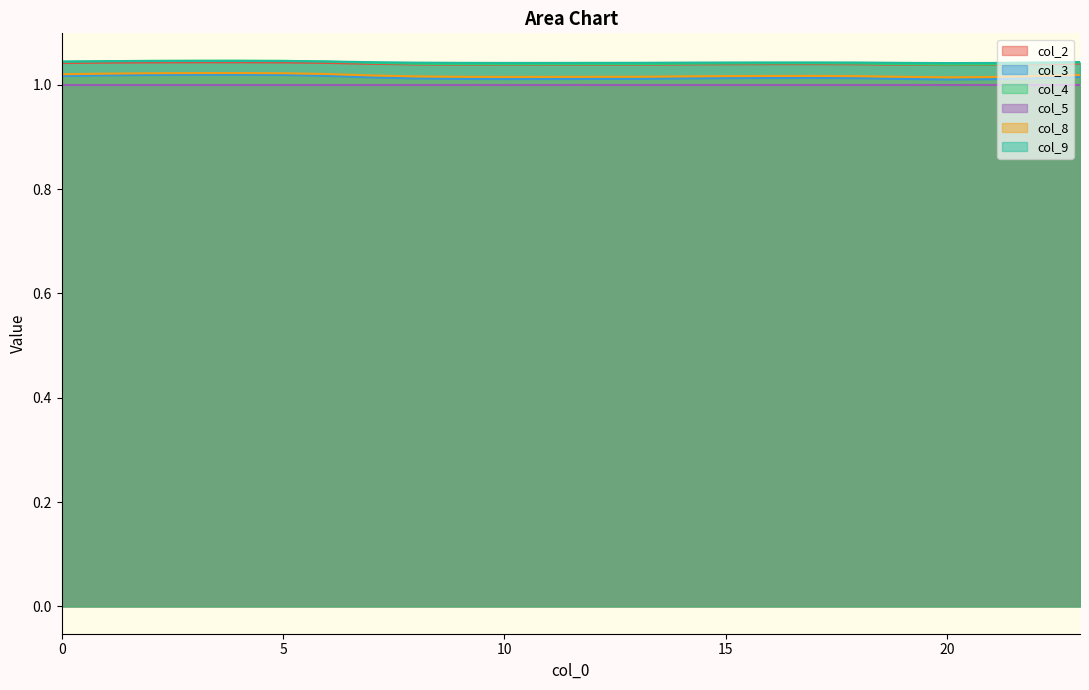

True or false: col_9 has a value of 1.0 at 19.

True